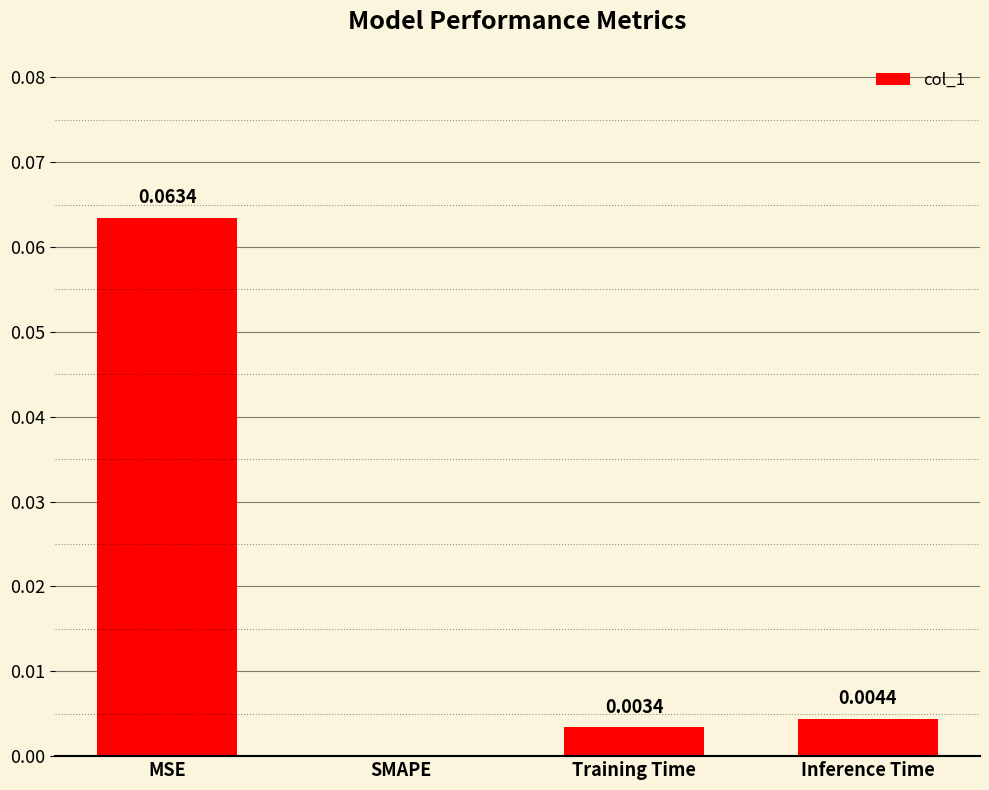

At which label is the value closest to 0?

SMAPE